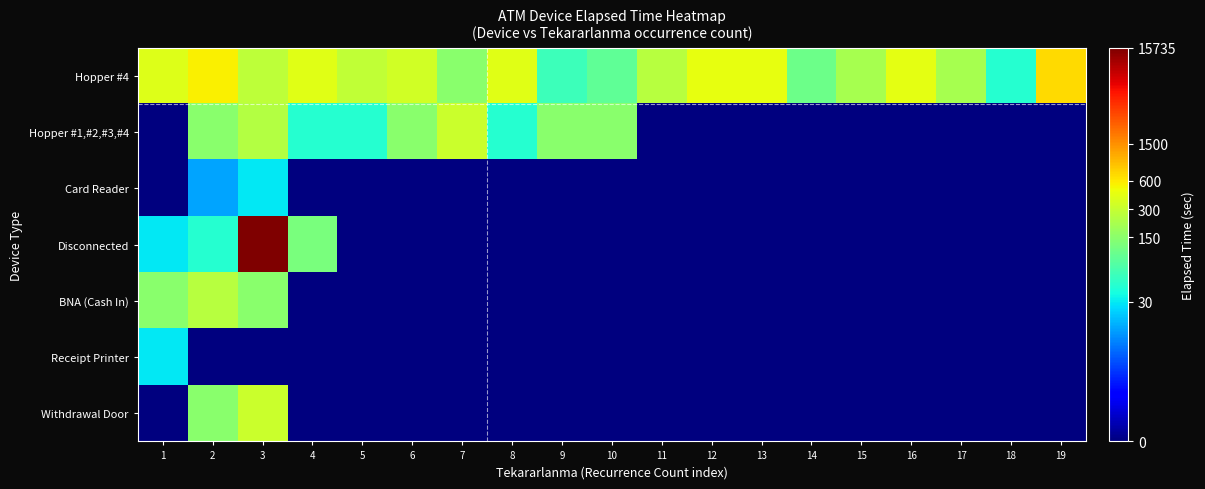

Between 8 and 19, which is larger?

19